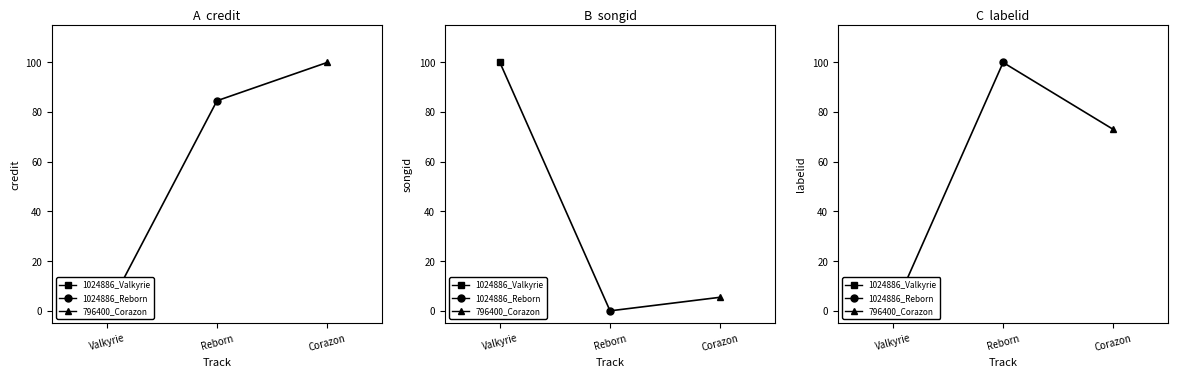

How many categories are shown in the chart?

3